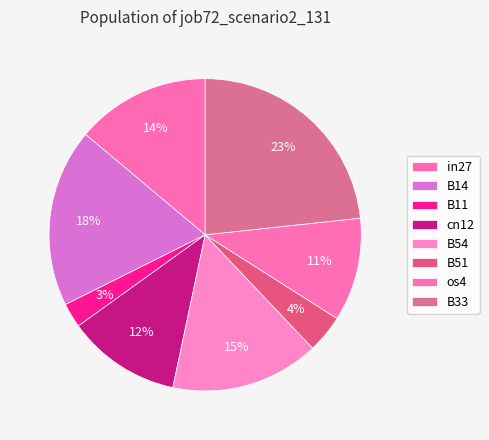

What portion of the pie excludes B11?

97.5%